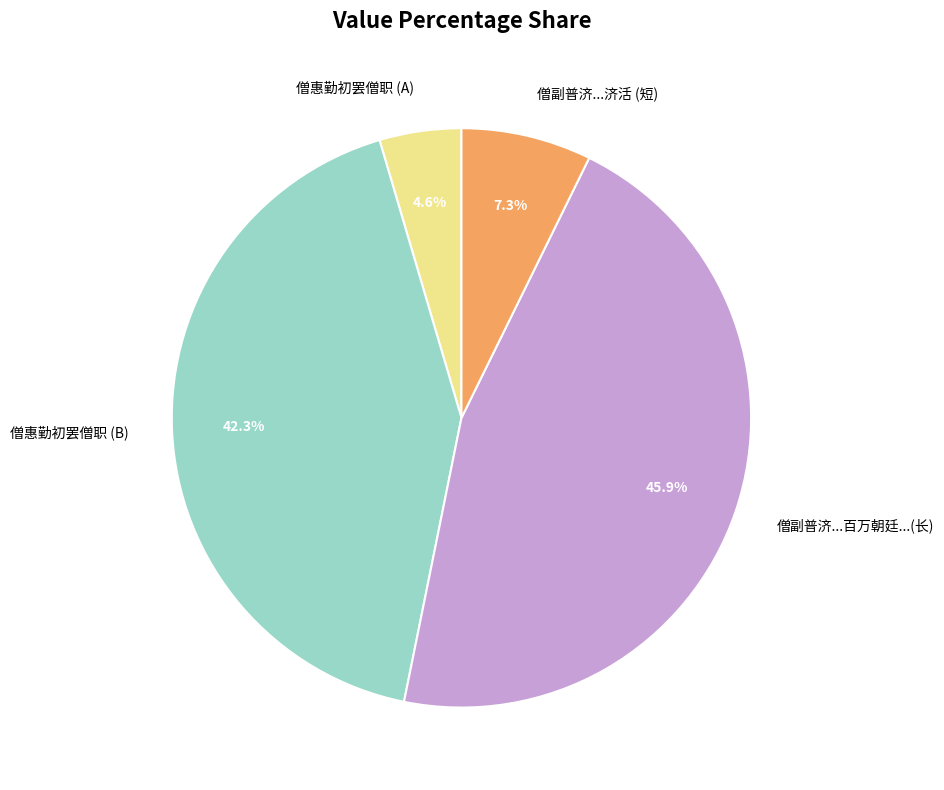

Which category has the biggest portion of the pie?

僧副普济...百万朝廷...(长)